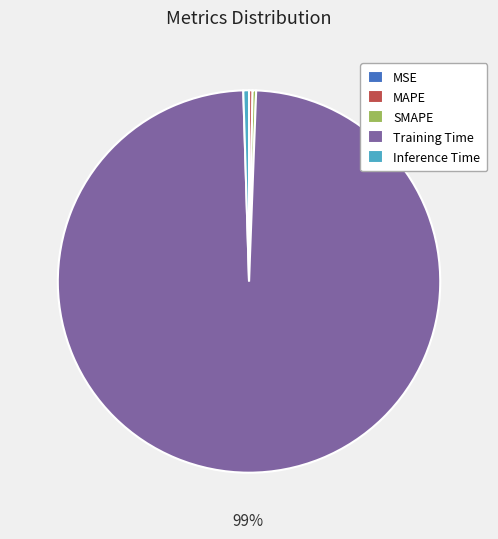

Is Training Time the majority of the pie?

Yes